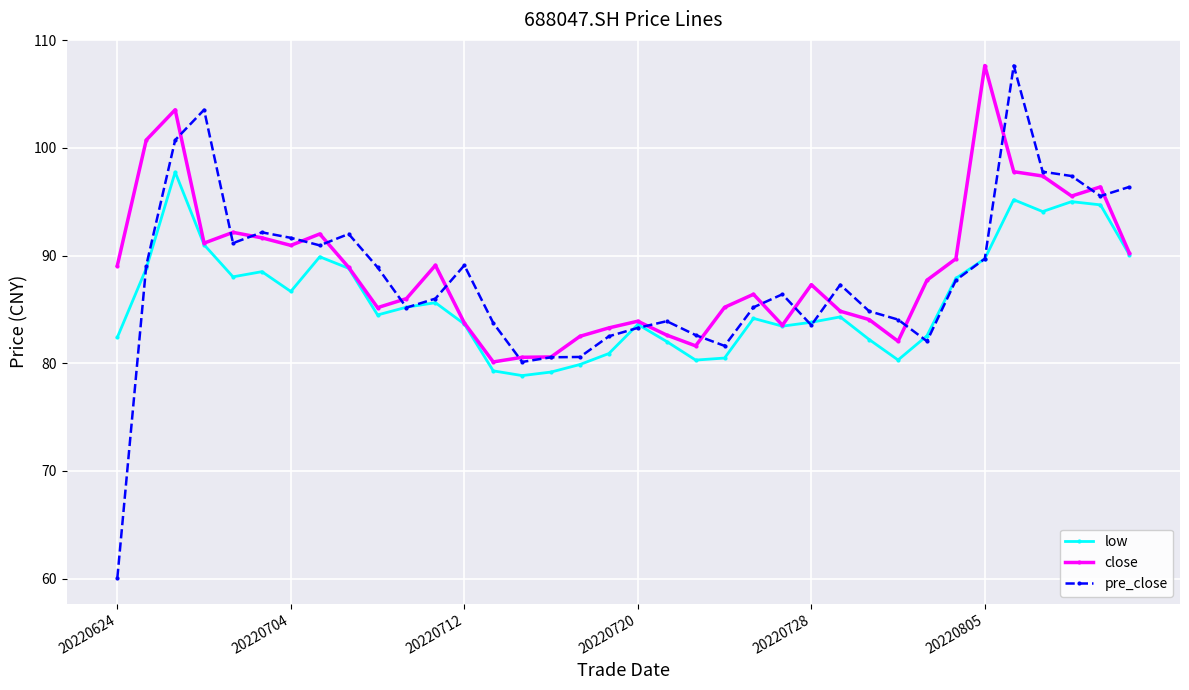

What is the value of the pre_close point at the 1st from the left?

60.1